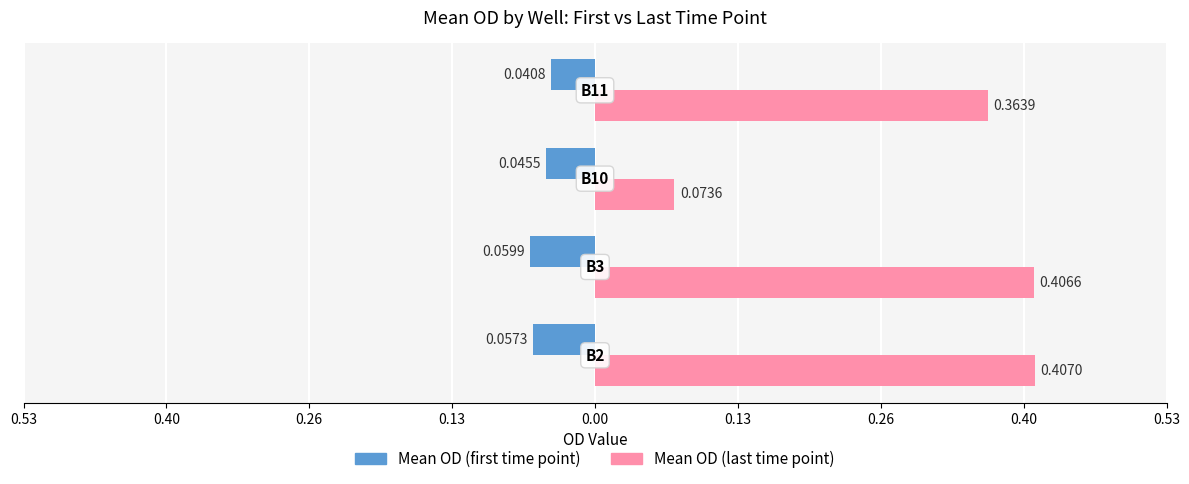

What is the difference between the second highest and minimum values in the Mean OD (last time point) series?

0.3